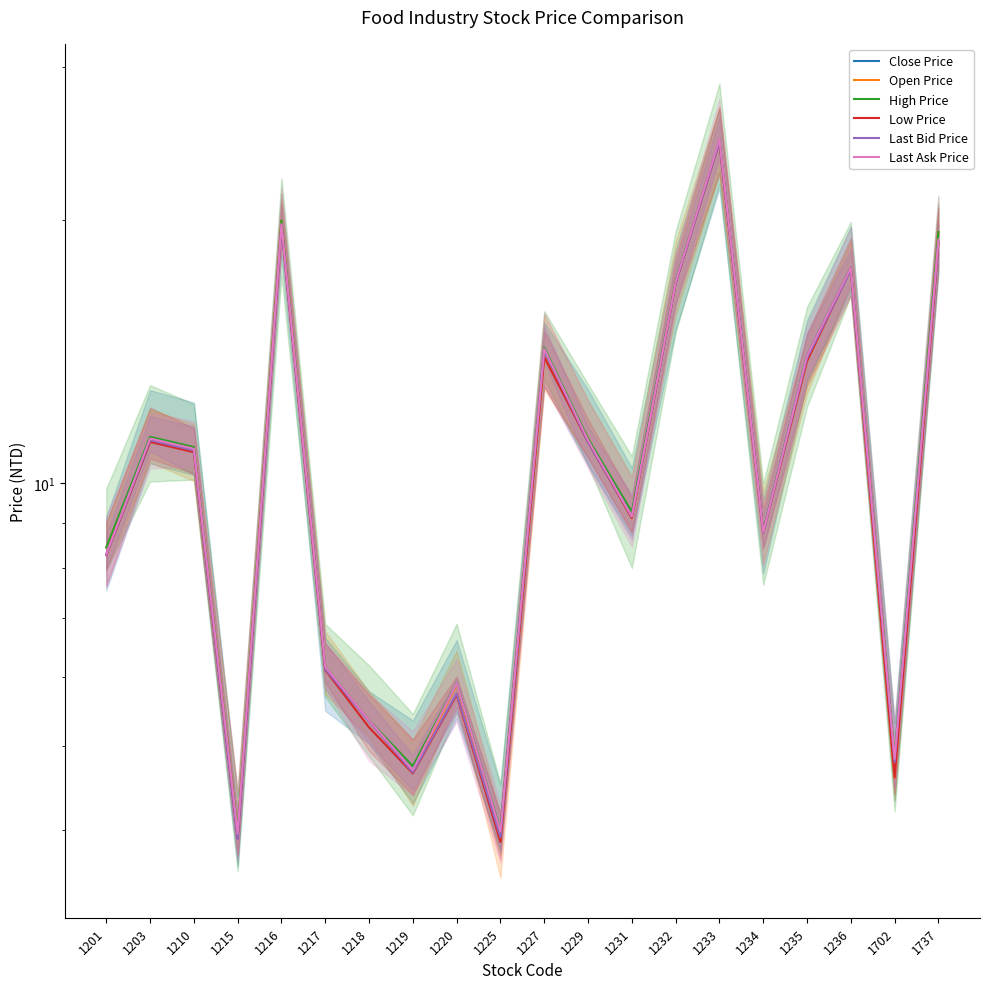

What is the sum of all Close Price values?

220.4